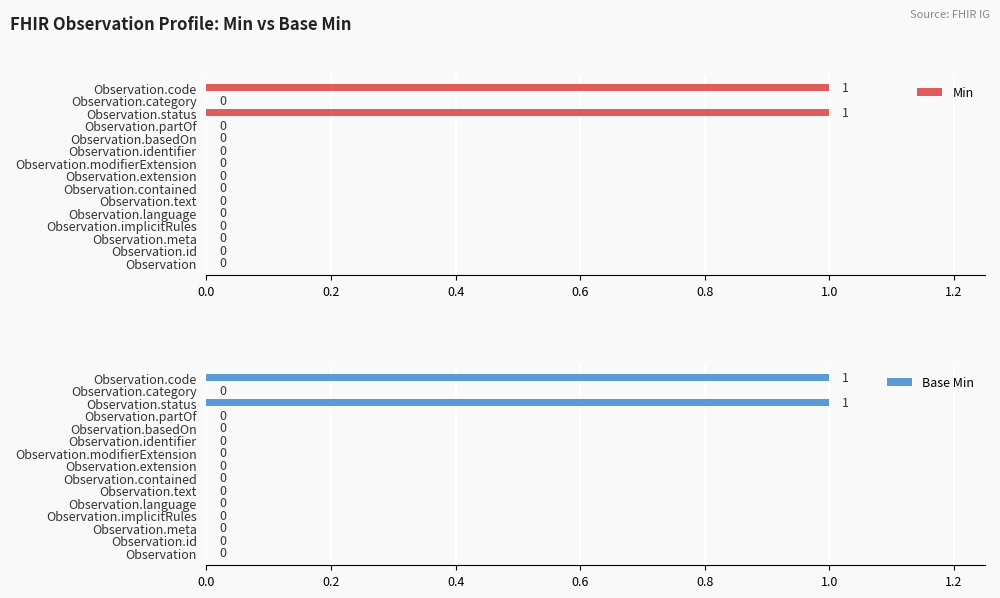

Are the bars grouped side by side (vs. stacked)?

Yes